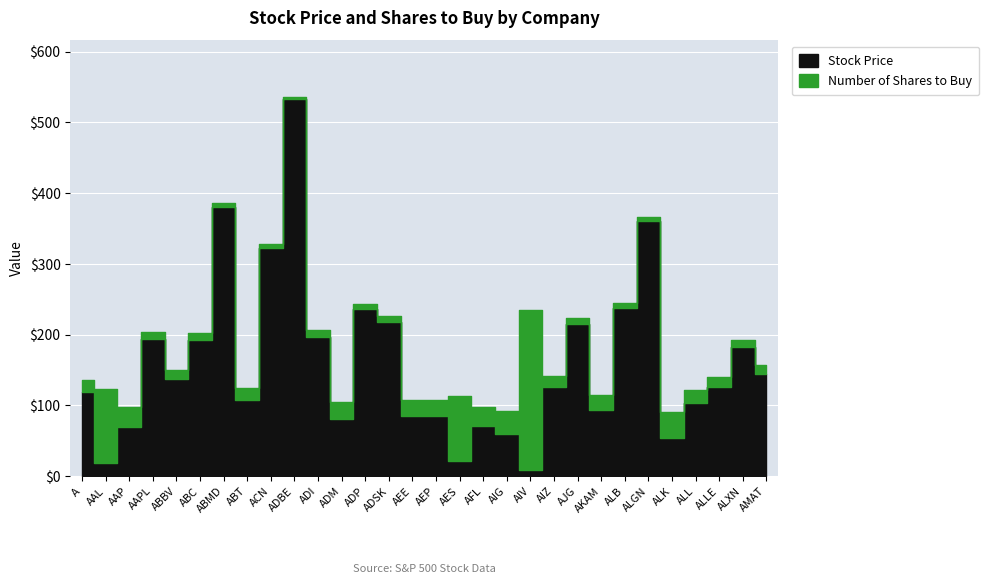

What is the sum of the Number of Shares to Buy values at ALXN and ABC?

20.0